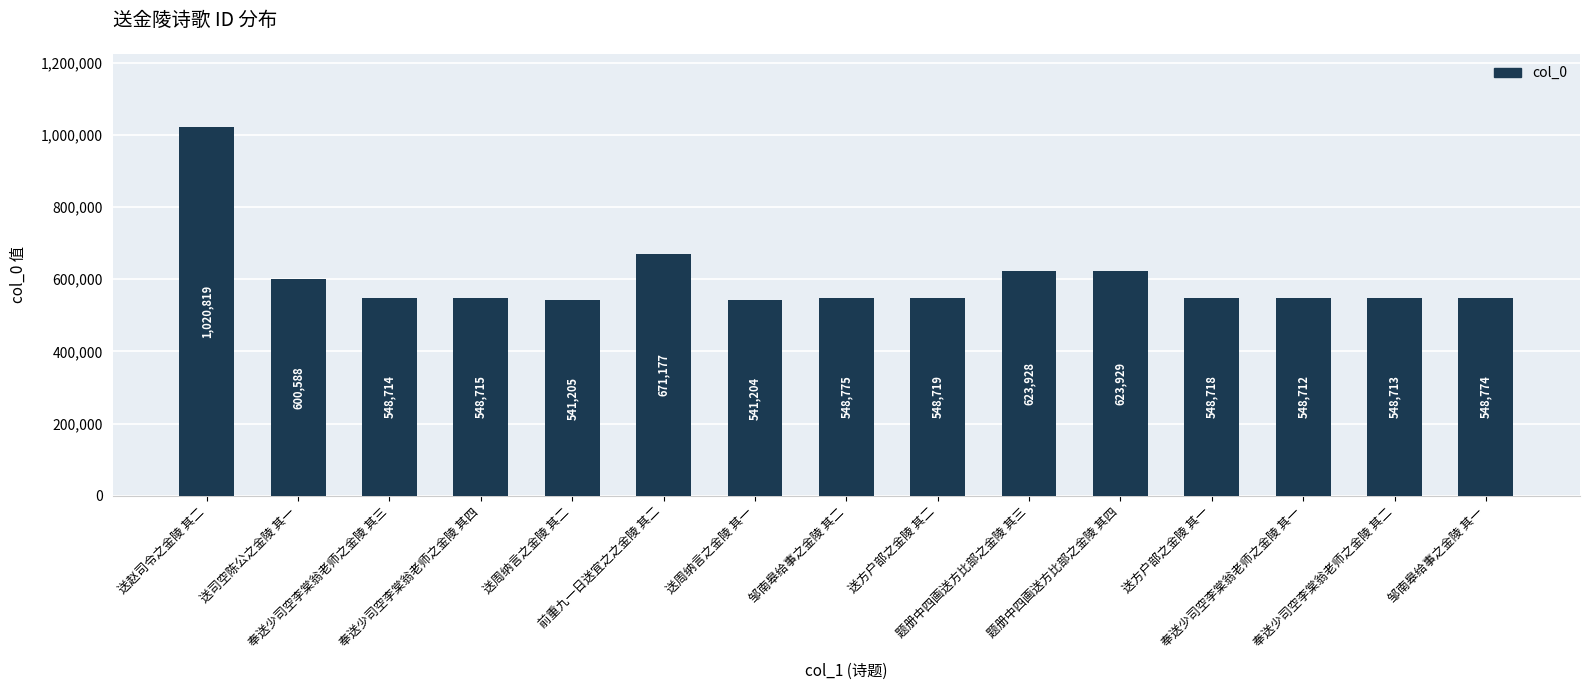

What position from the right is 奉送少司空李棠翁老师之金陵 其三?

13